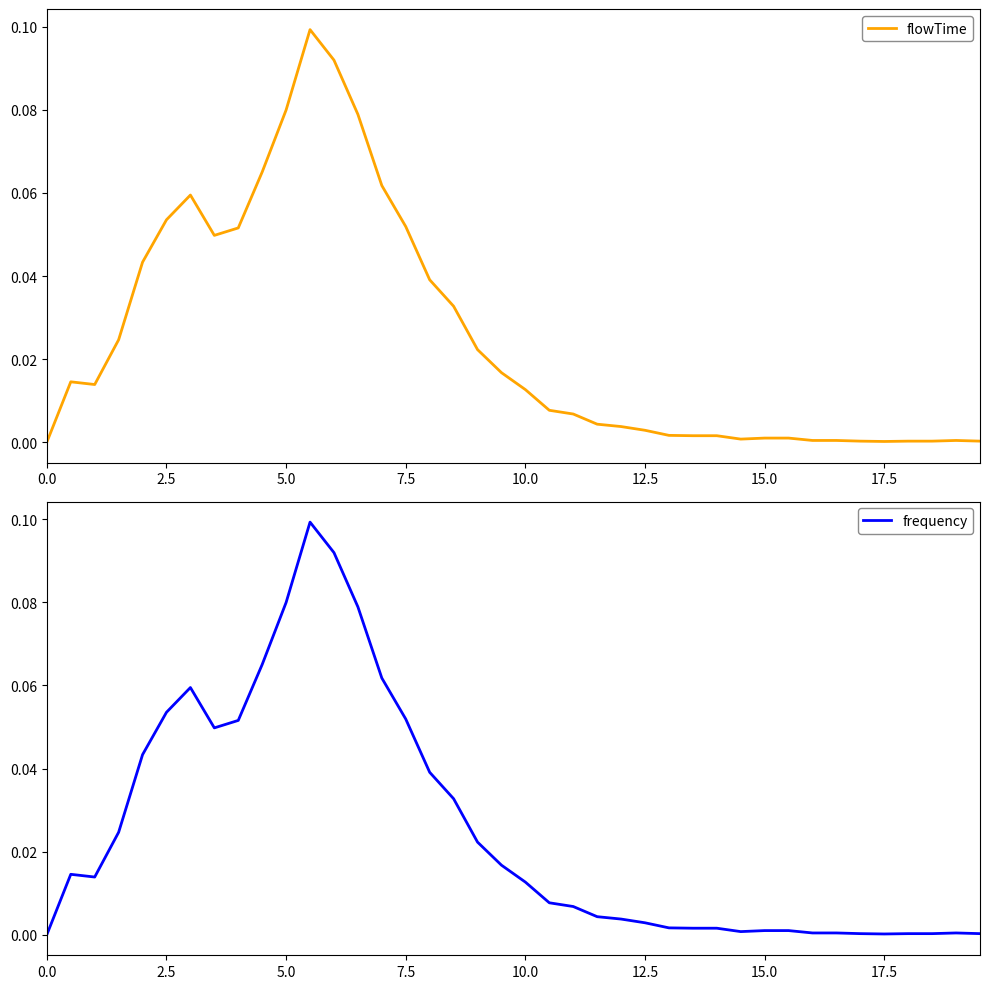

What is the difference between the second highest and second lowest values in the frequency series?

0.1